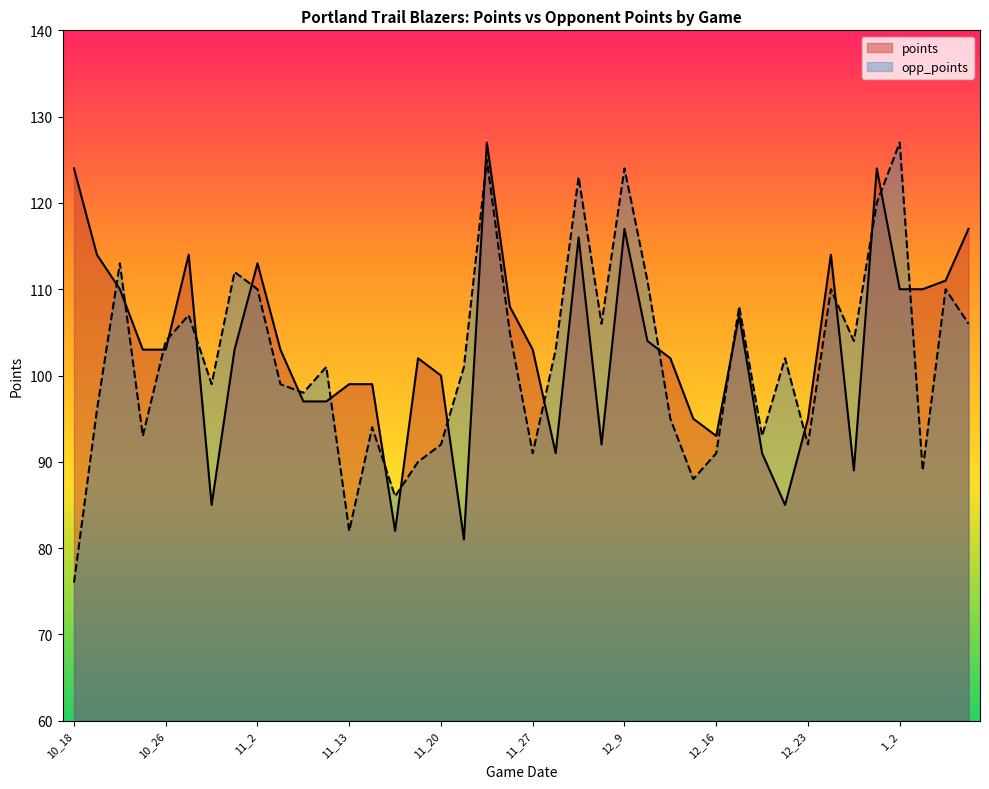

What are all the series names shown in the legend?

points, opp_points